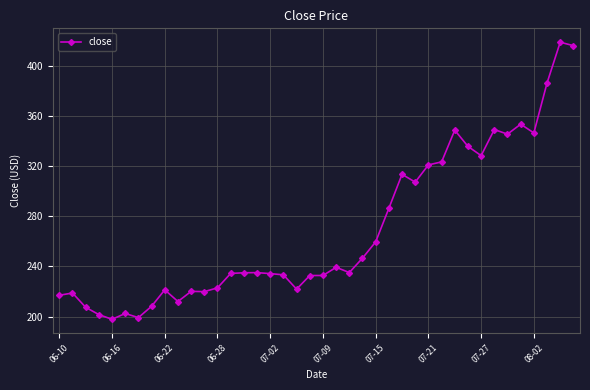

What is the sum of all values?

10771.7